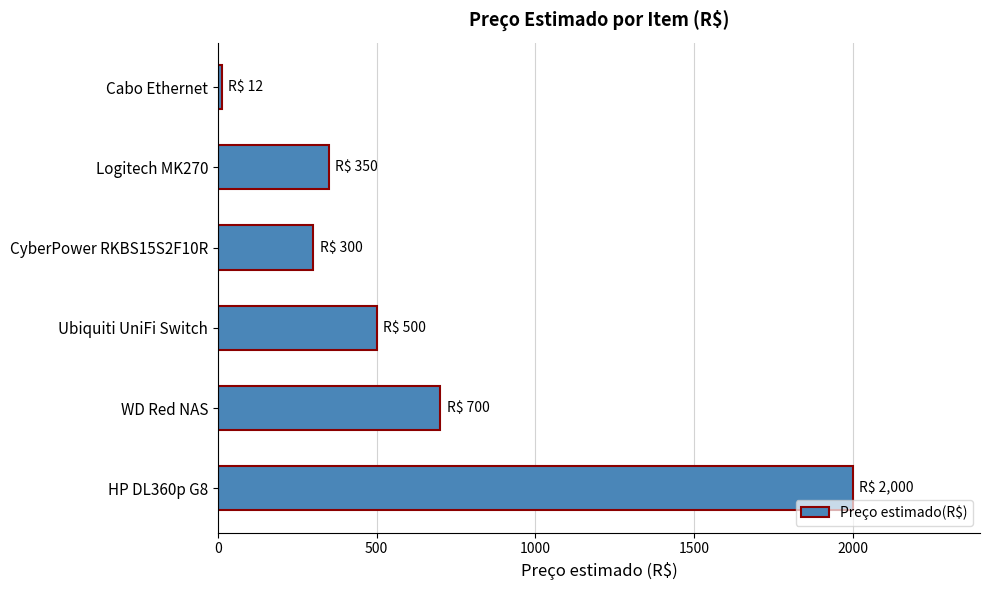

The value at WD Red NAS is 1011. True or false?

False